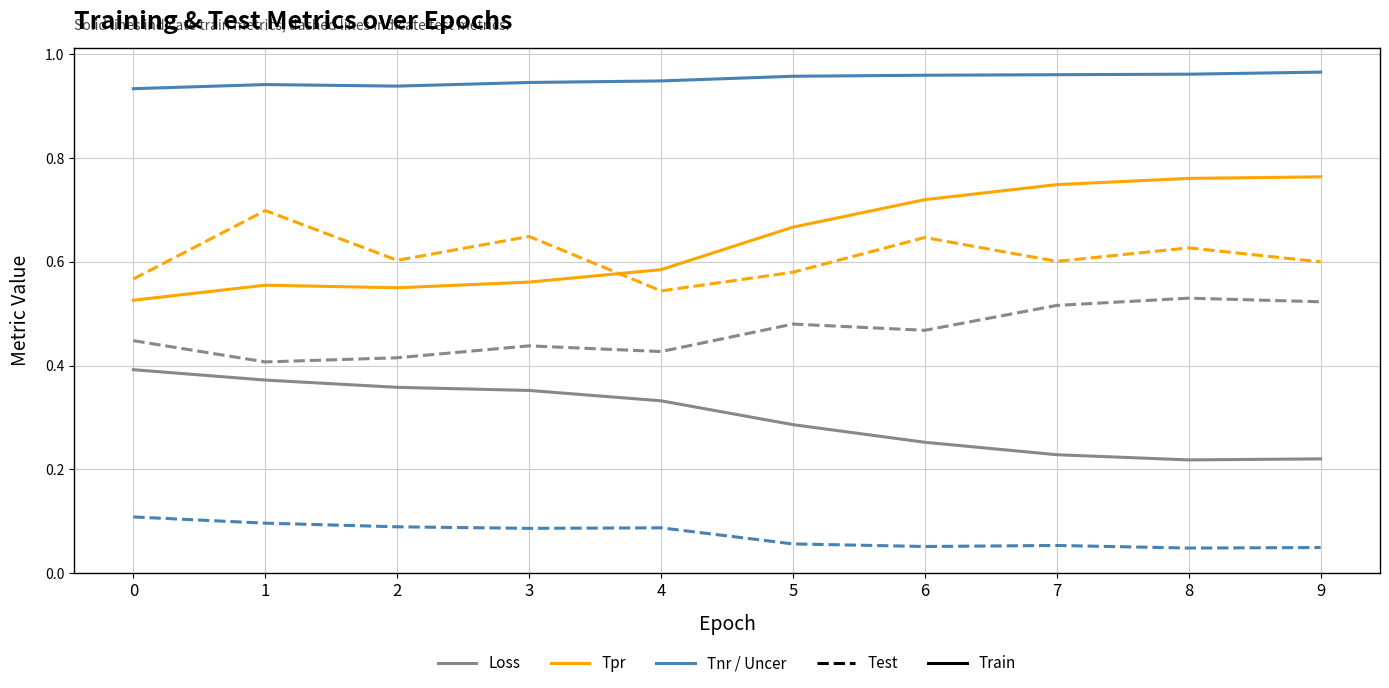

What is the total value across all series at 2?

3.0